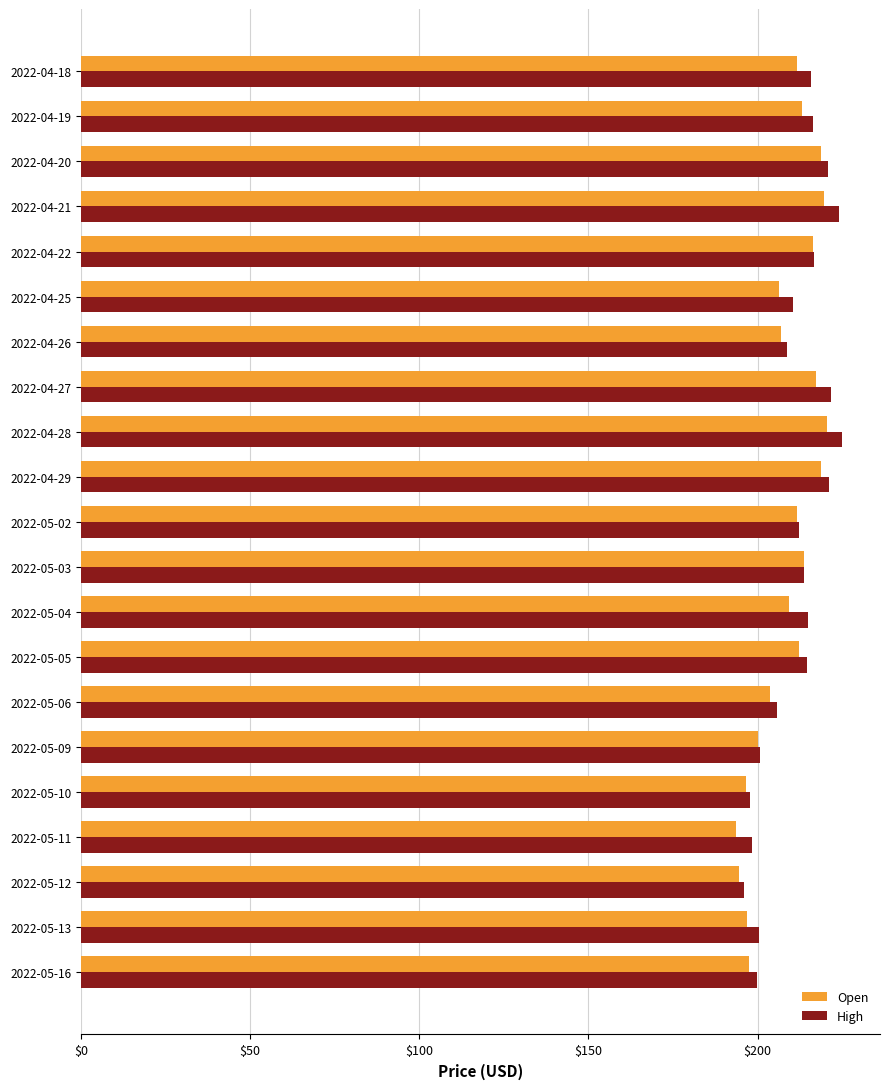

Is it true that High equals 101.7 at 2022-04-21?

False